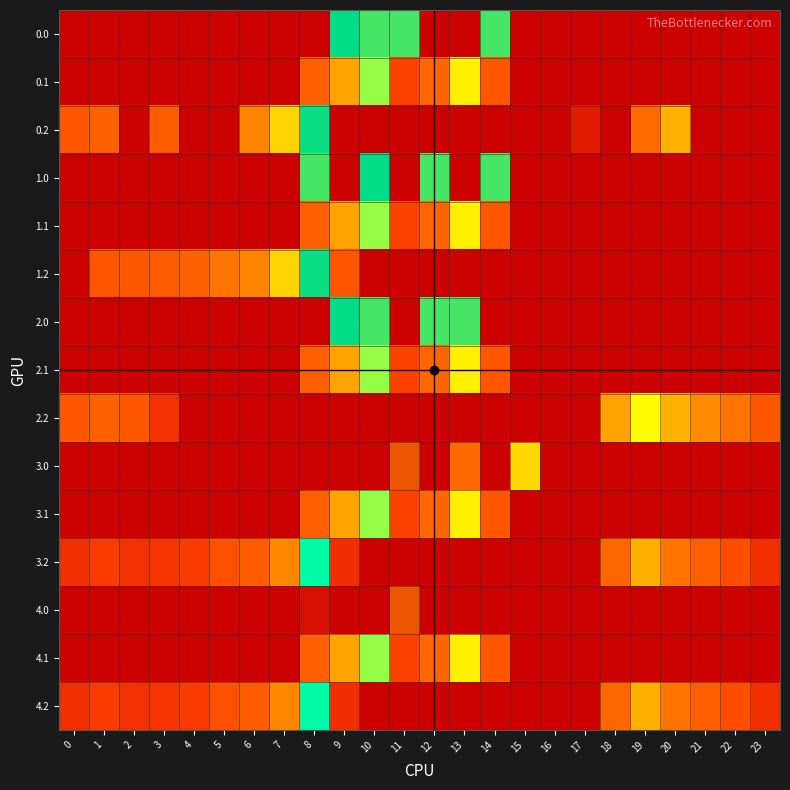

What is the maximum value shown in the chart?

559.0